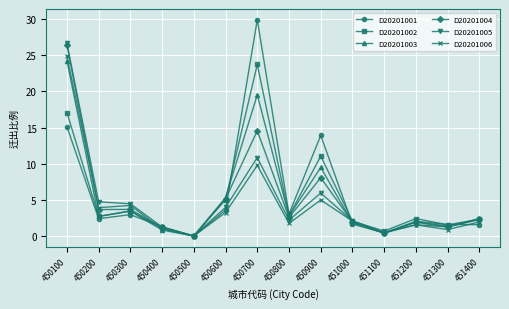

At which category is the sum across all series the highest?

450100